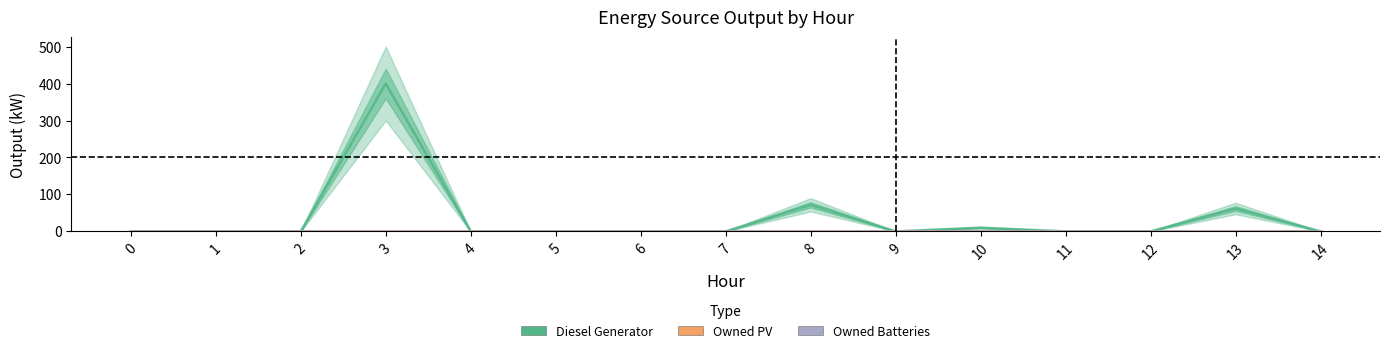

Which series has the largest total across all categories?

Diesel Generator